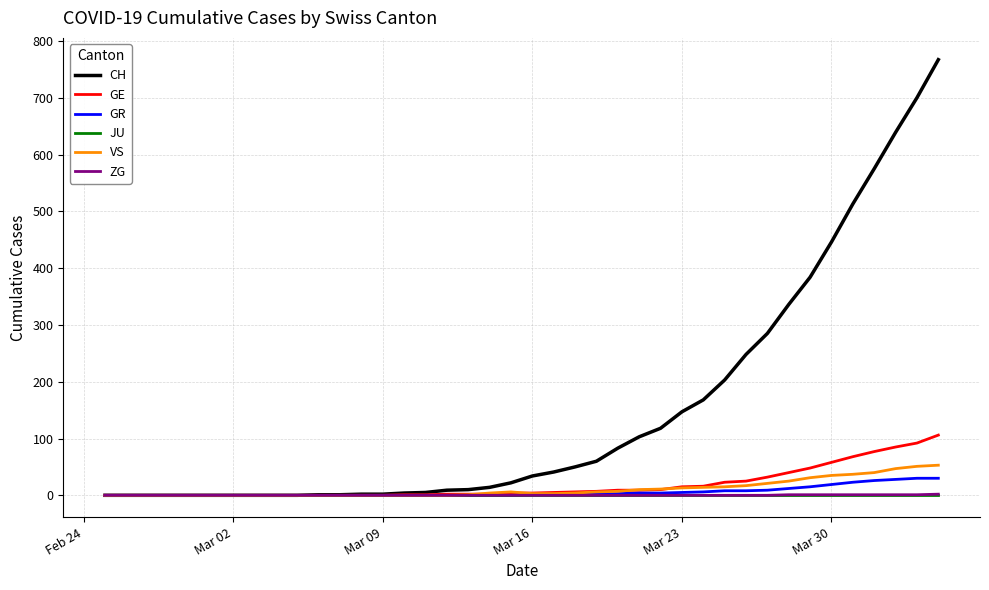

How many distinct data groups are displayed?

6